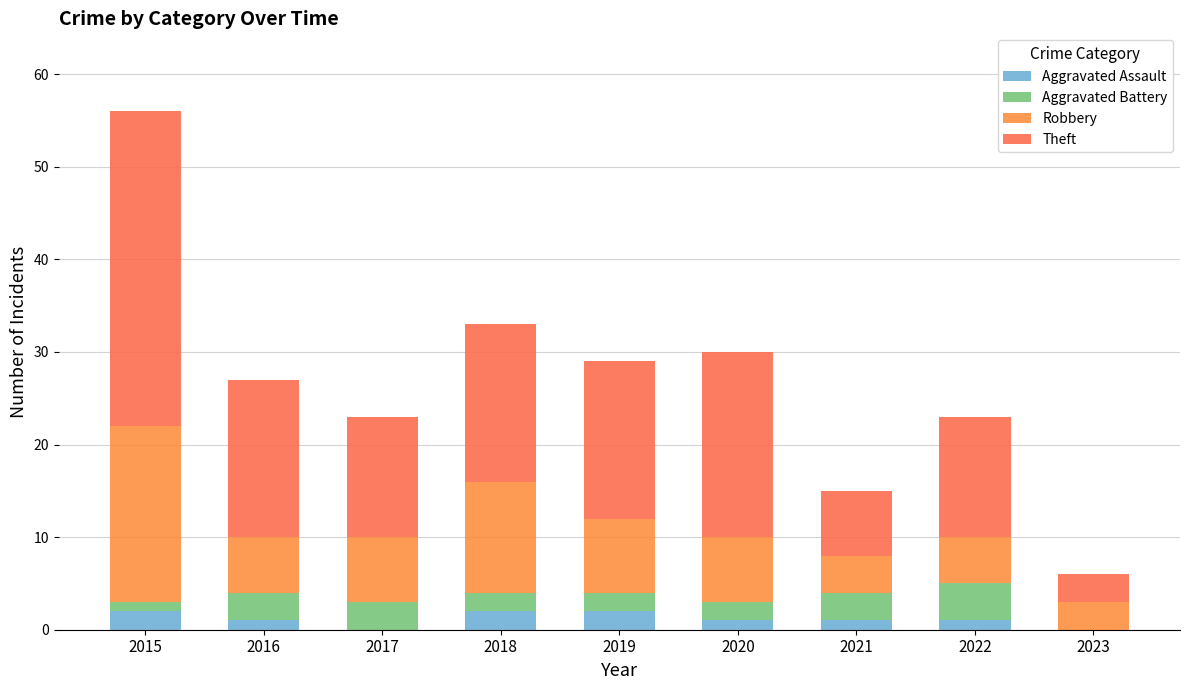

What is the difference between the Aggravated Assault values at 2017 and 2018?

2